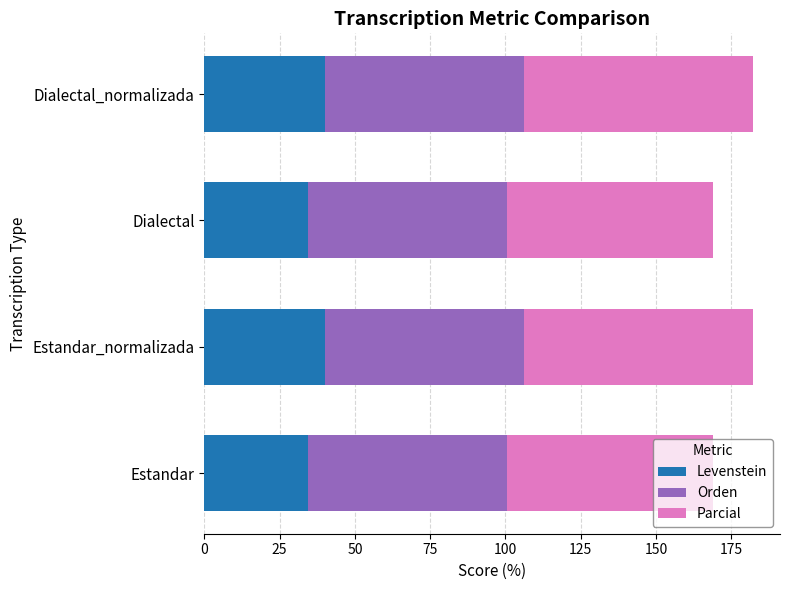

What is the minimum value for Levenstein?

34.5